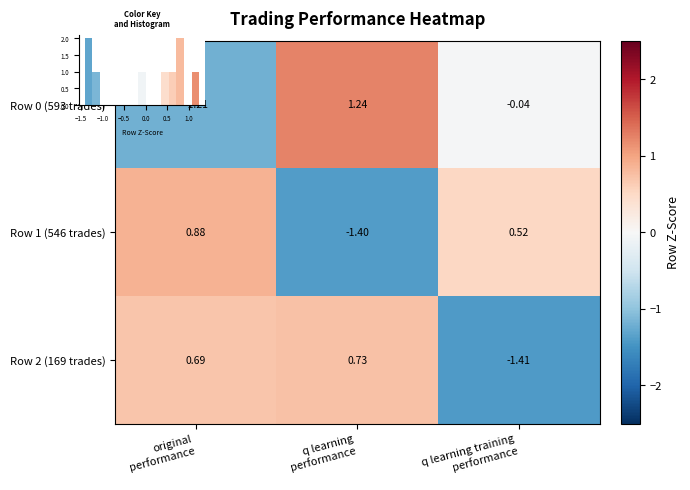

What is the total value across all series at original
performance?

0.4